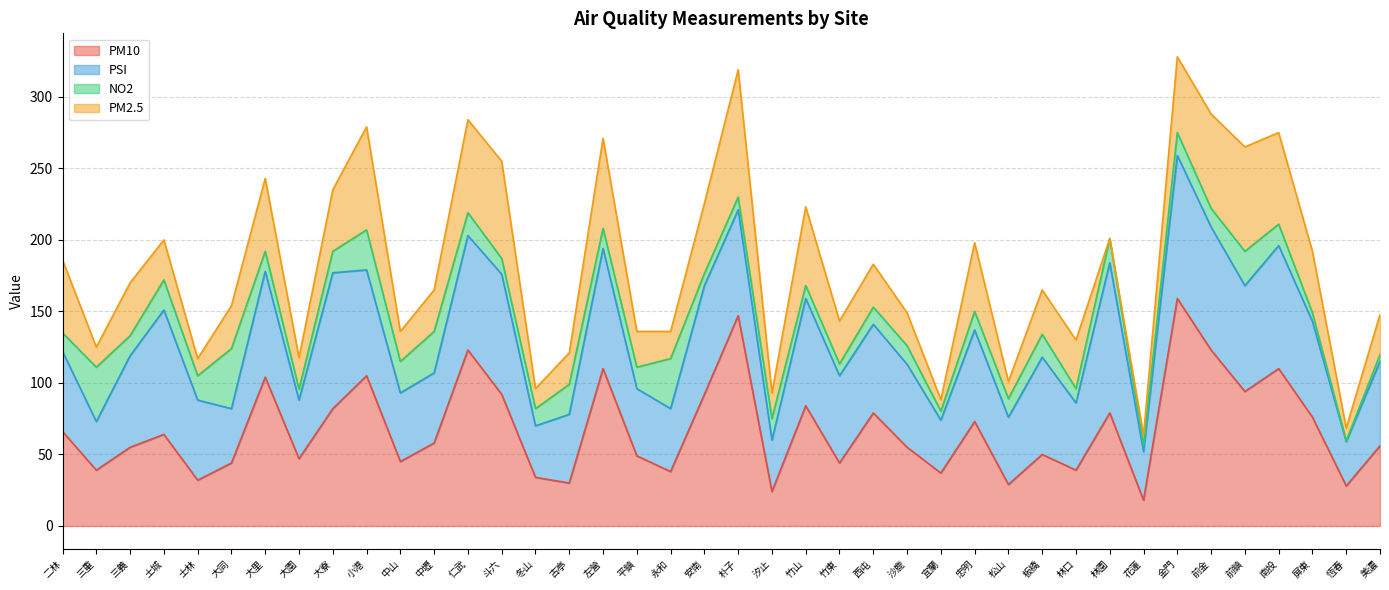

What is the spread (max minus min) of values at 三重?

25.0